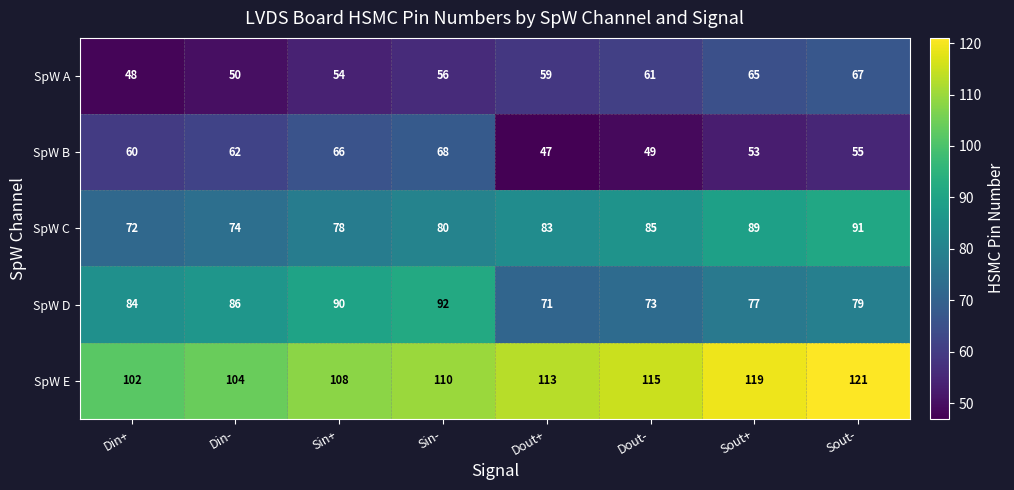

How many SpW A values are between 54 and 65?

5